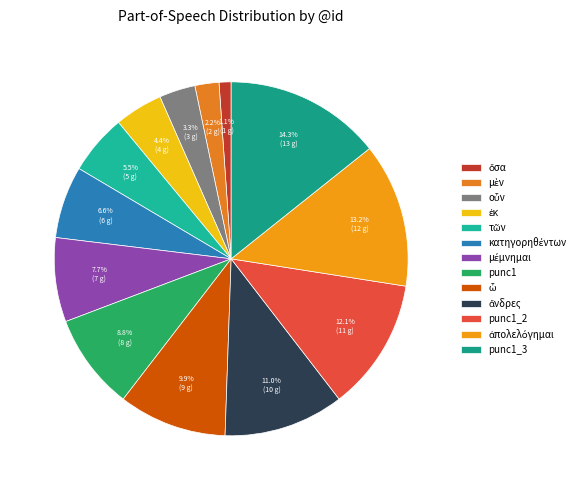

How many slices are in this pie chart?

13